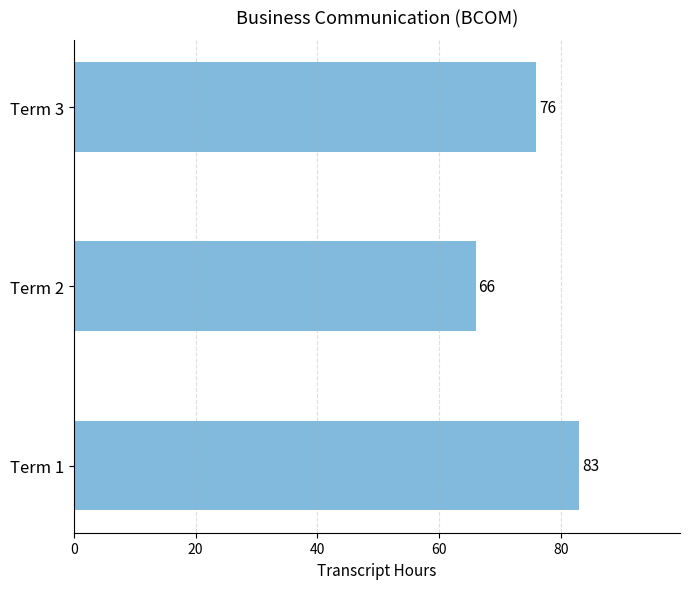

How many values are between 66 and 83?

3